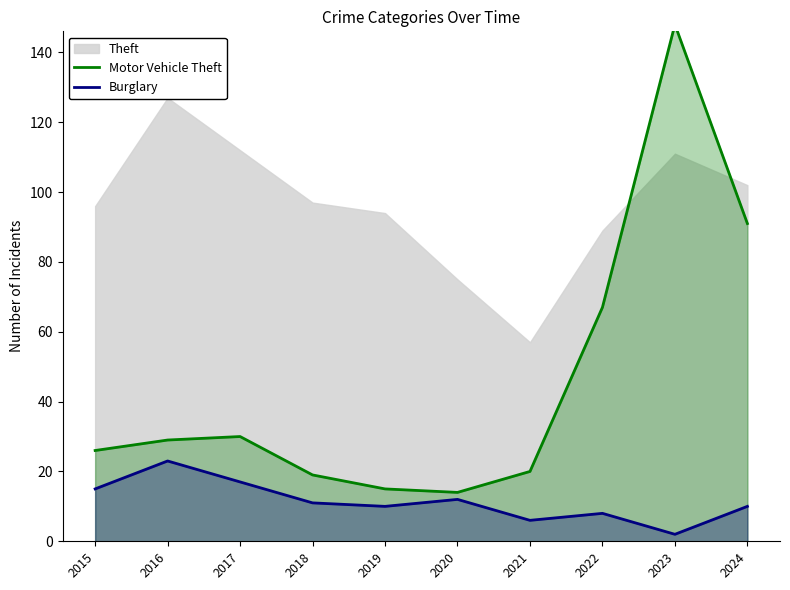

How many lines are shown in the chart?

2